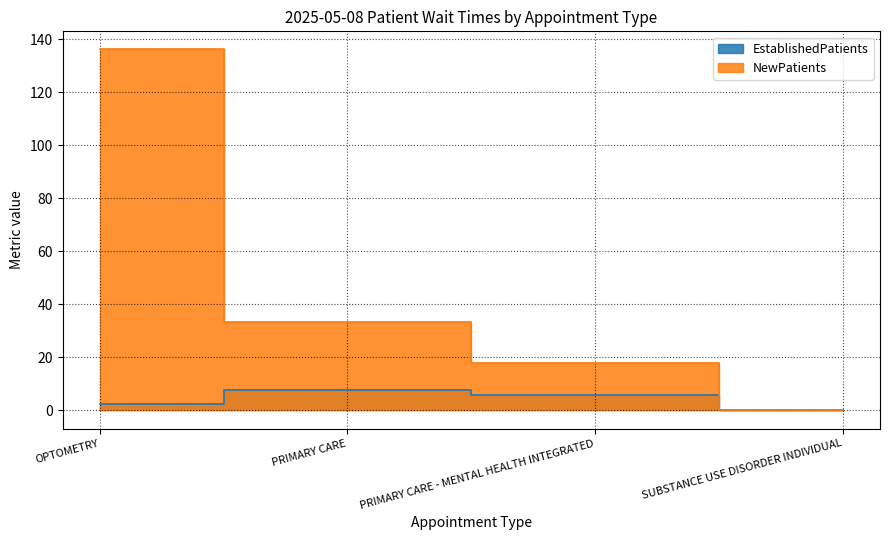

Which series has the largest total across all categories?

NewPatients